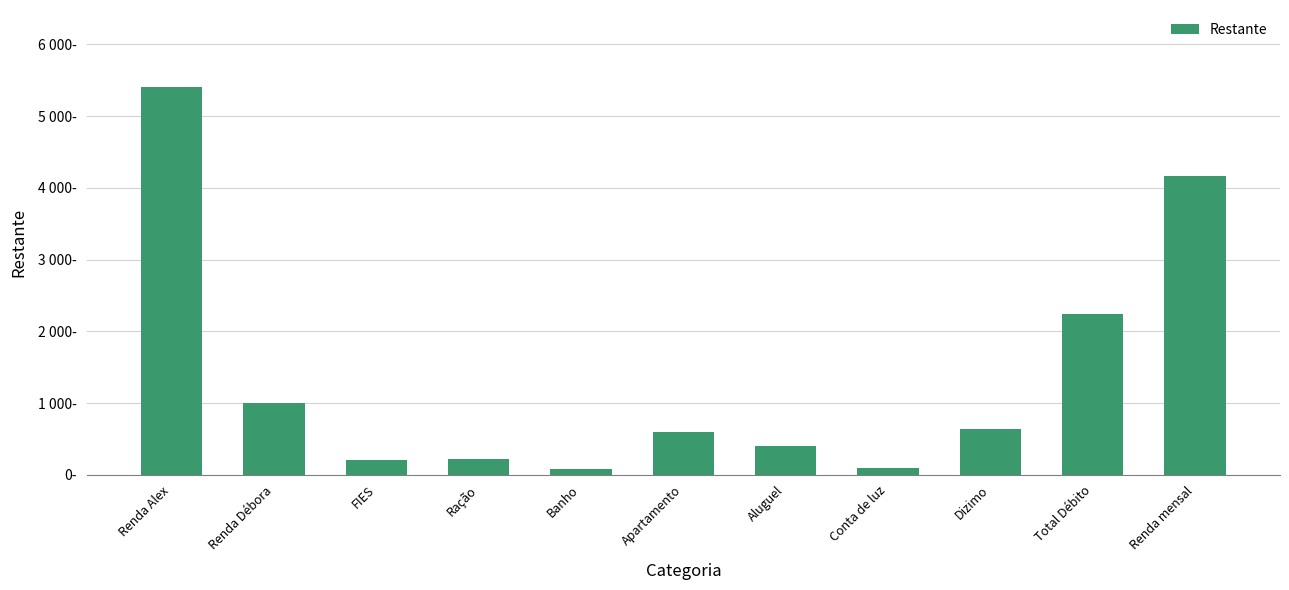

Are the bars horizontal?

No